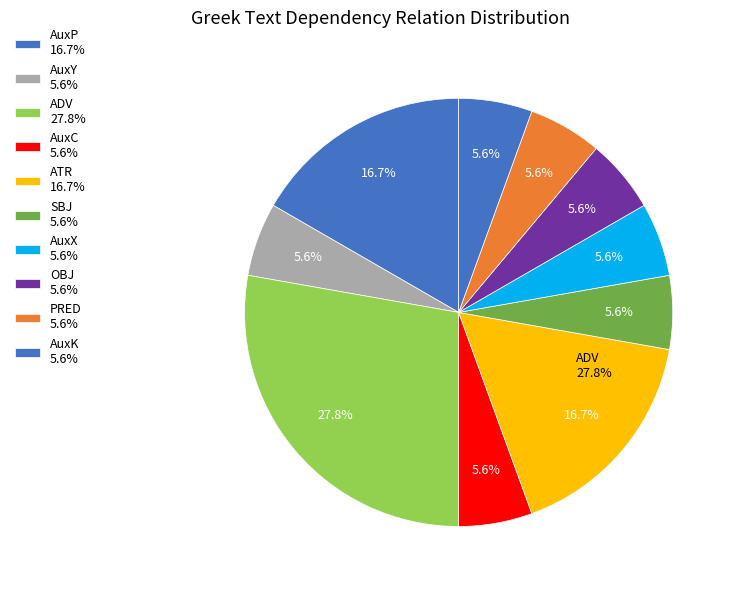

Which category has the smallest portion of the pie?

AuxC